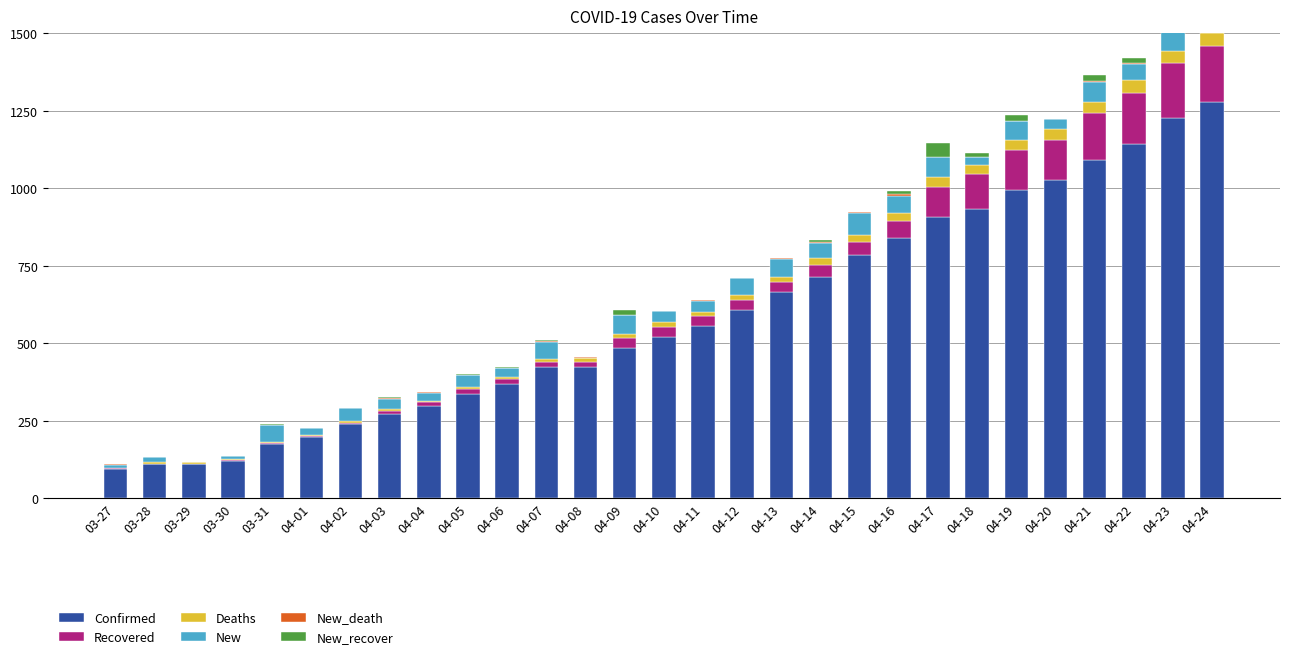

What is the label of the 2nd bar from the right?

04-23